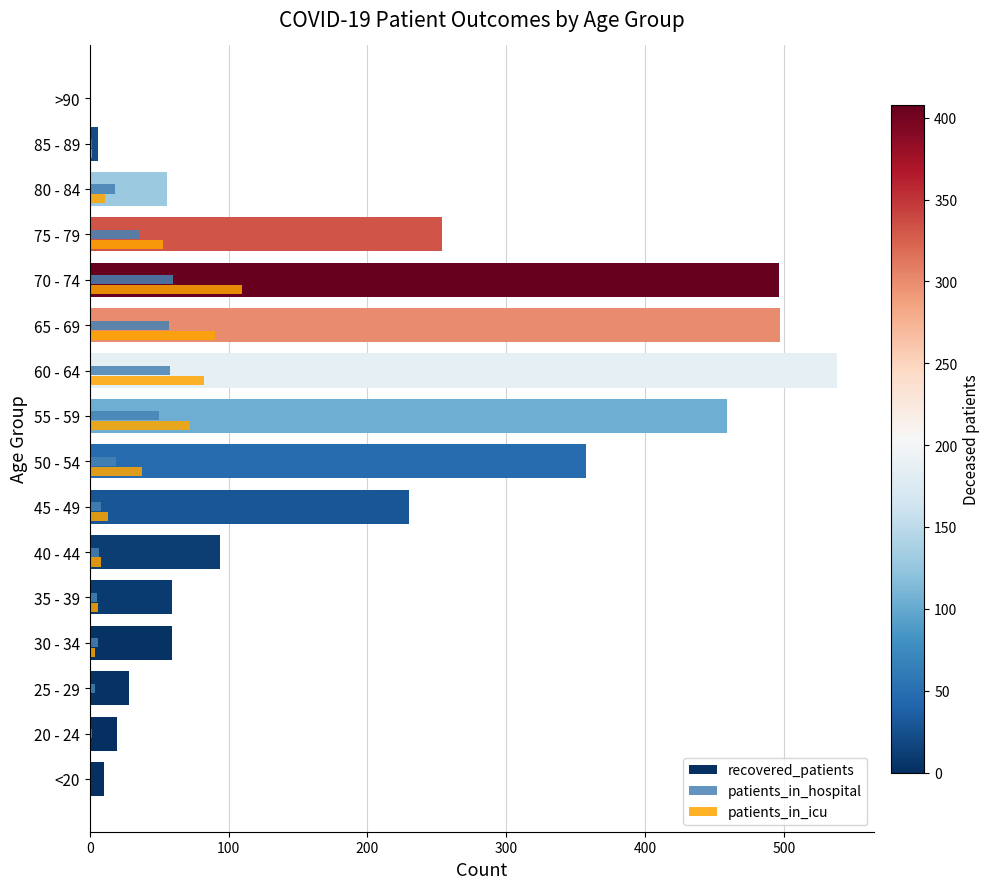

Where is recovered_patients nearest to the value 269?

75 - 79